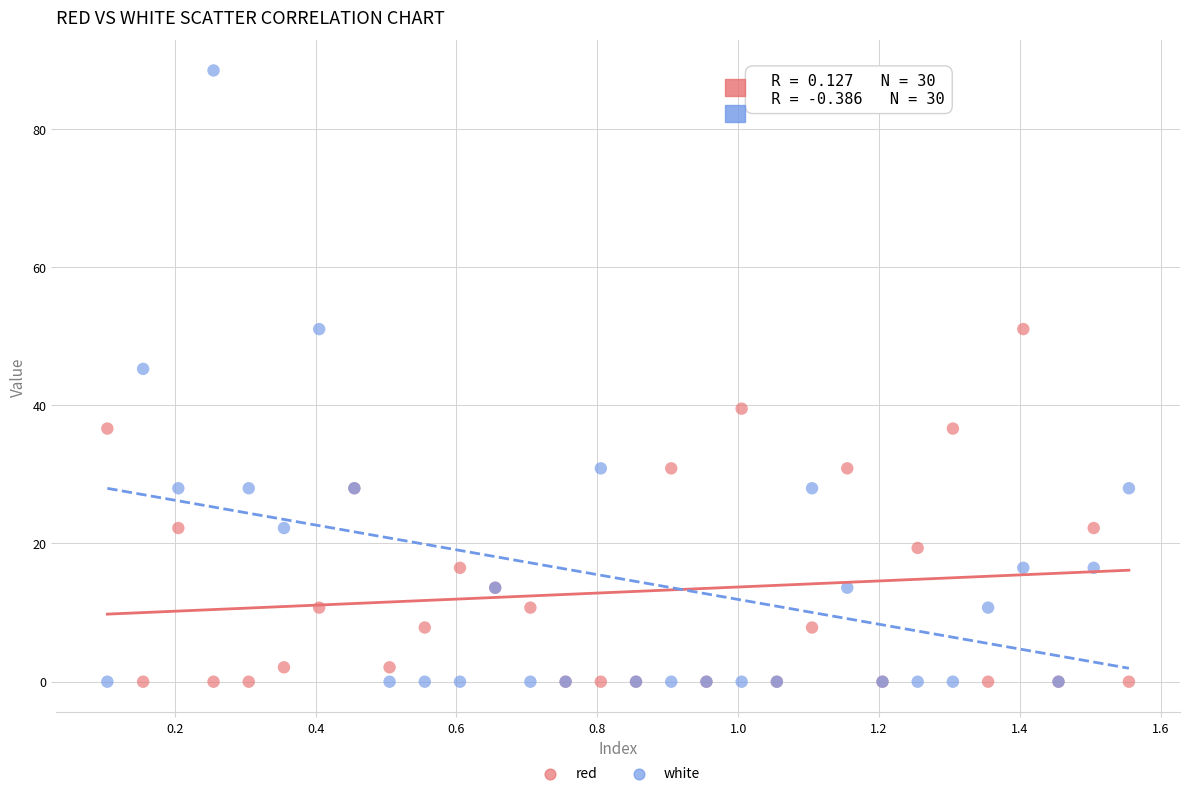

Which series has the widest spread of Y values?

white